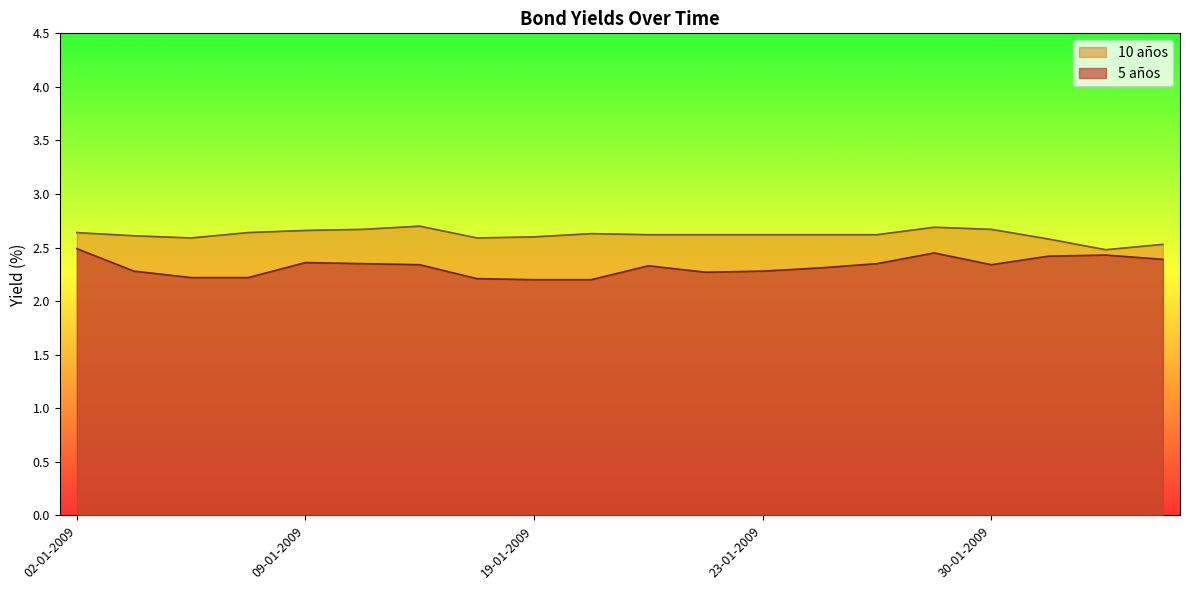

Reading left to right, what are all the values shown in this chart?

5 años: 2.5	2.3	2.2	2.2	2.4	2.4	2.3	2.2	2.2	2.2	2.3	2.3	2.3	2.3	2.4	2.5	2.3	2.4	2.4	2.4
10 años: 2.6	2.6	2.6	2.6	2.7	2.7	2.7	2.6	2.6	2.6	2.6	2.6	2.6	2.6	2.6	2.7	2.7	2.6	2.5	2.5